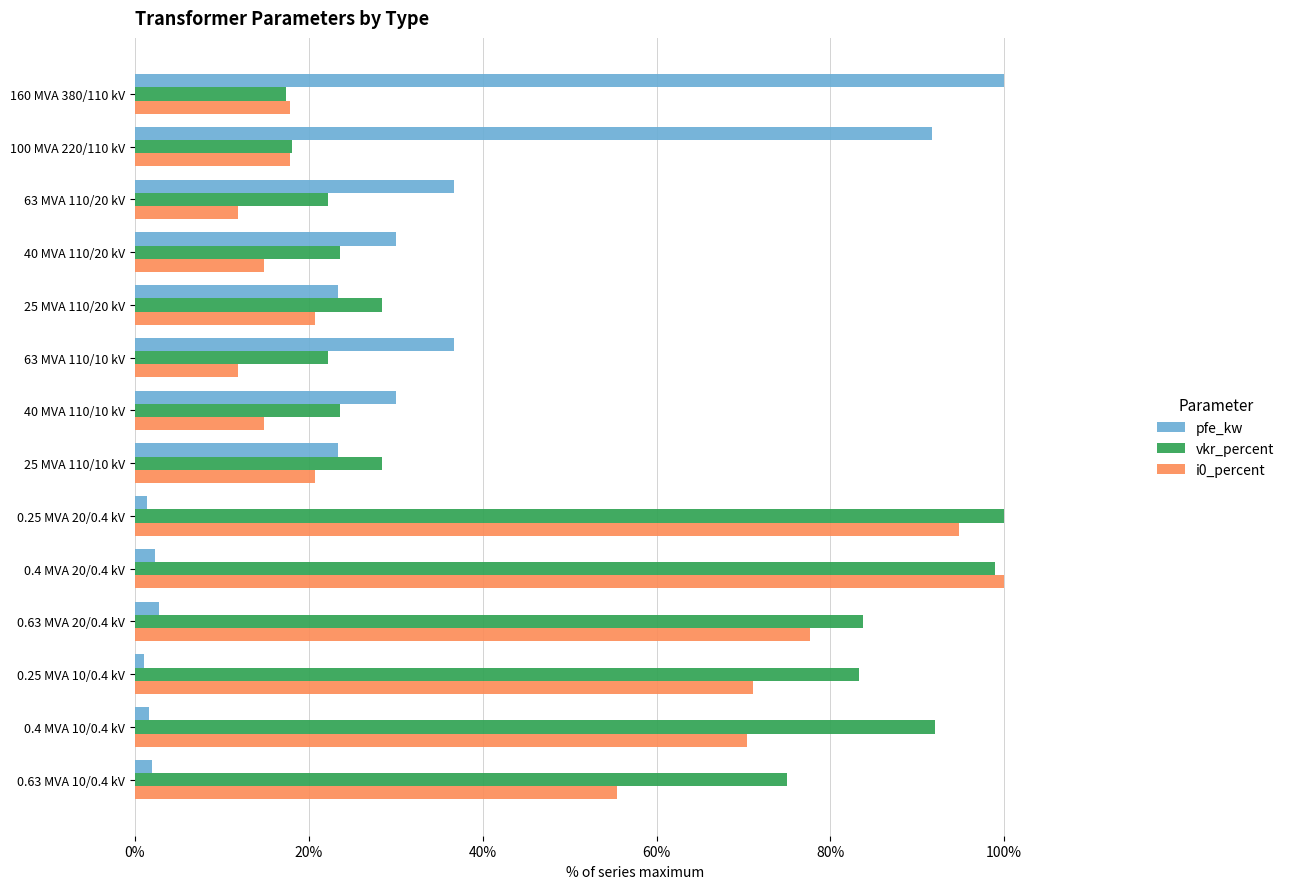

What is the difference between the maximum and minimum values in the vkr_percent series?

82.6